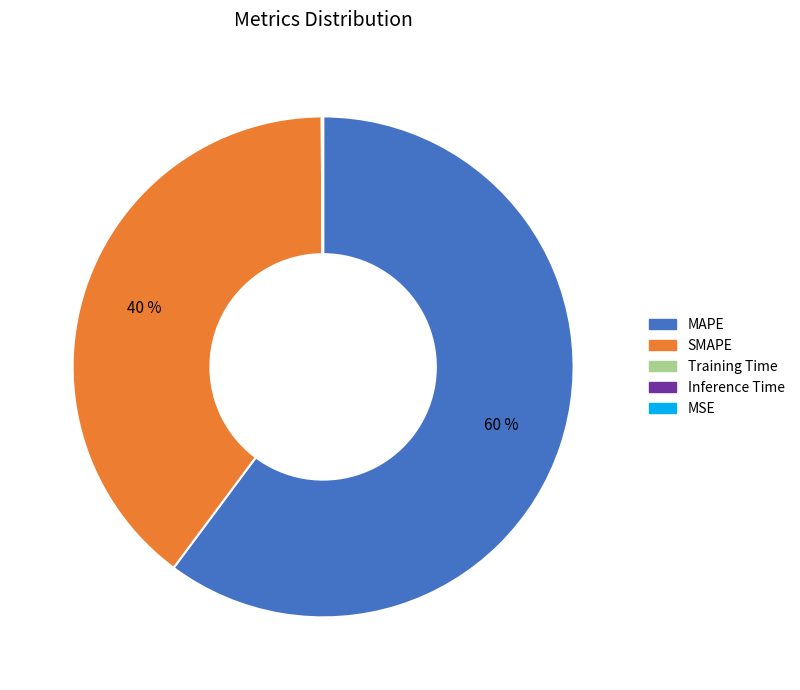

To the nearest percent, what is the average slice percentage?

20%